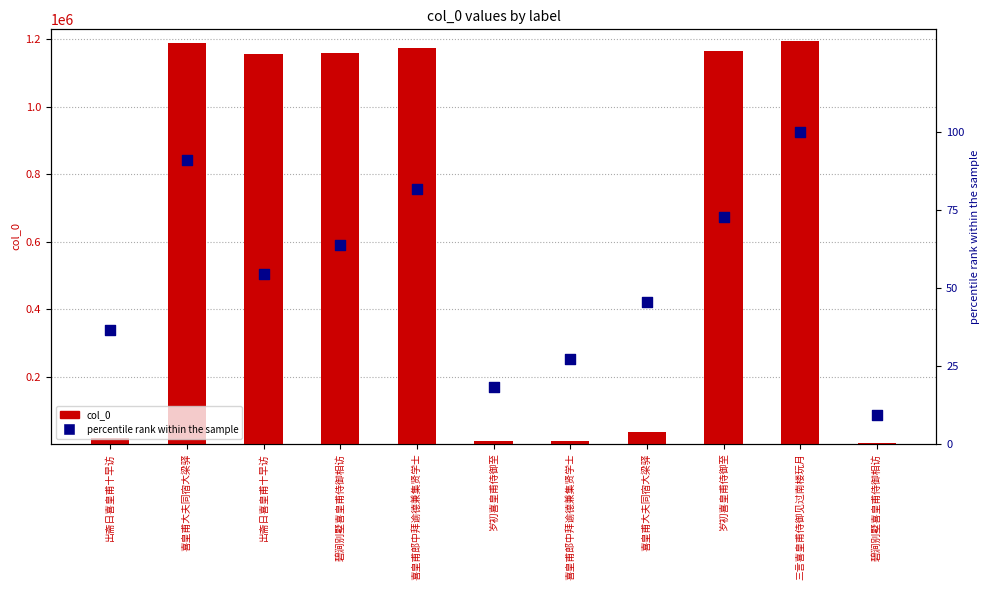

What is the total value across all series at 岁初喜皇甫侍御至?

10338.2